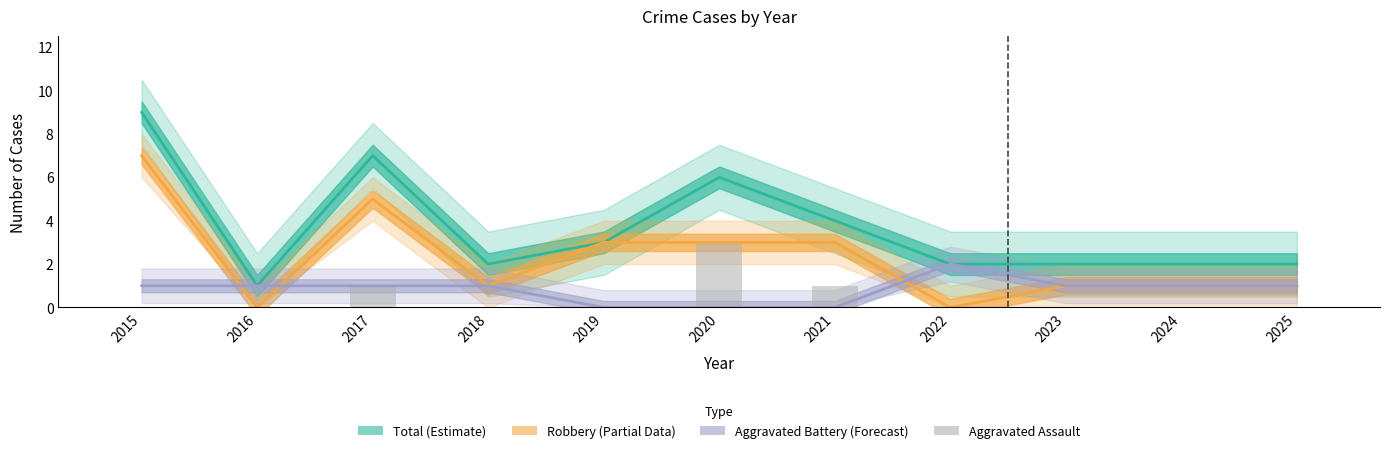

What is the value of the 7th bar from the left?

1